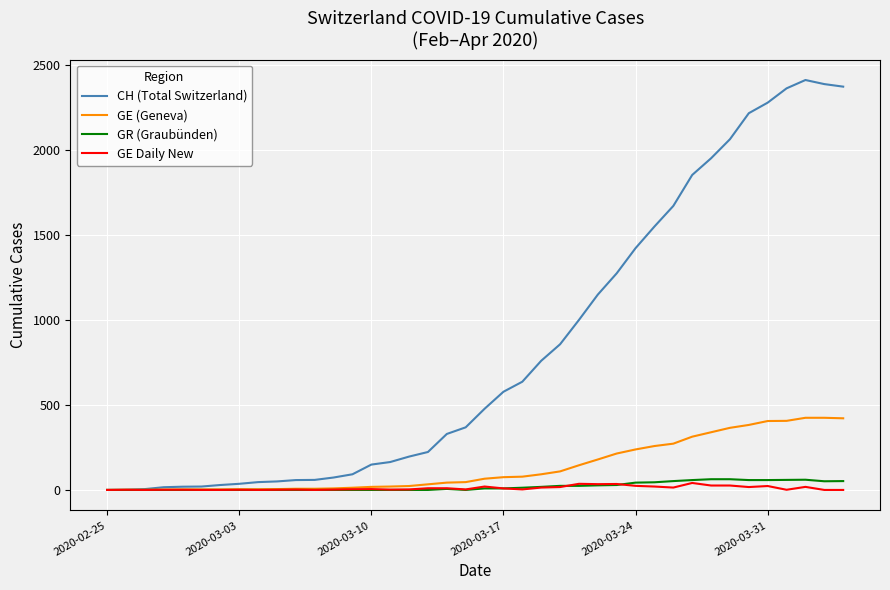

What is the maximum value shown in the chart?

2409